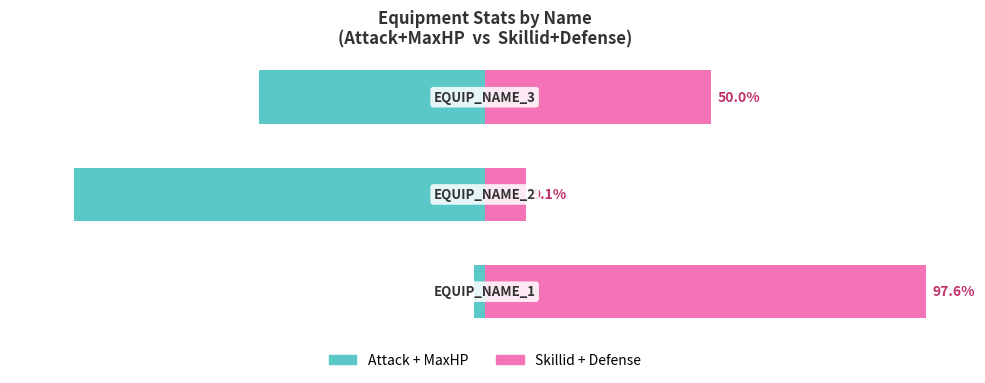

Which series has the largest total across all categories?

Skillid + Defense